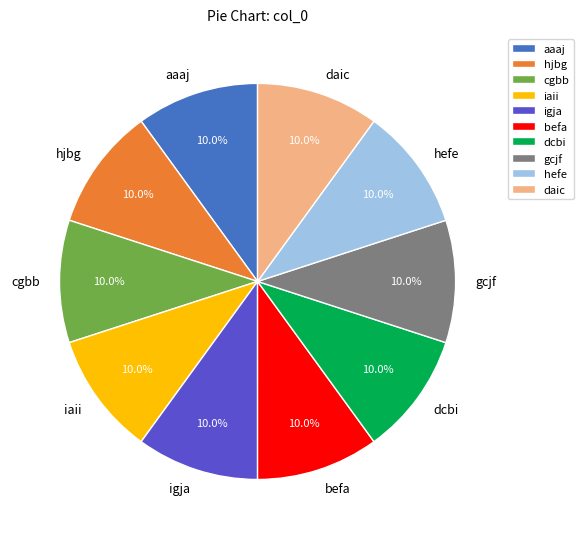

Is it true that dcbi is 10% of the pie?

True